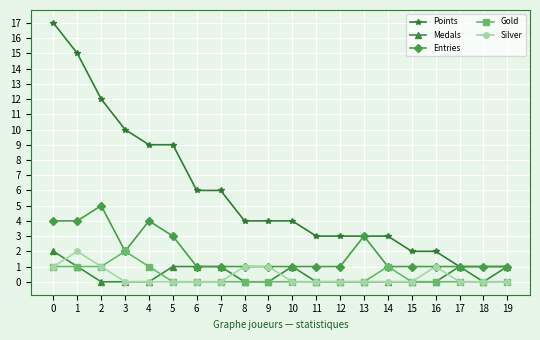

How many categories are shown in the chart?

20